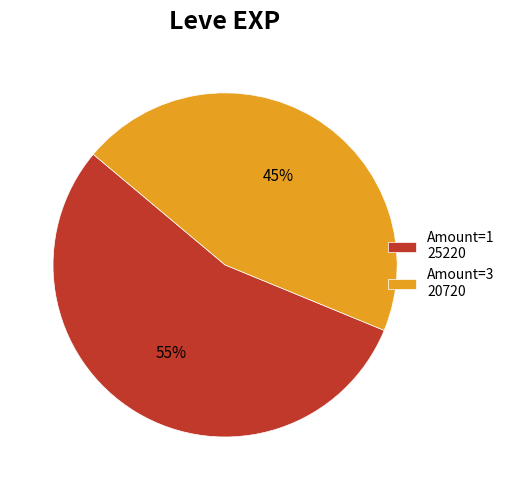

Is there a majority slice in this chart?

Yes